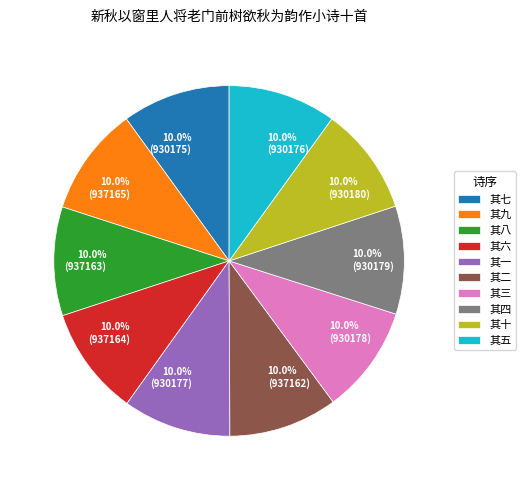

To the nearest percent, what portion does 其四 represent?

10%